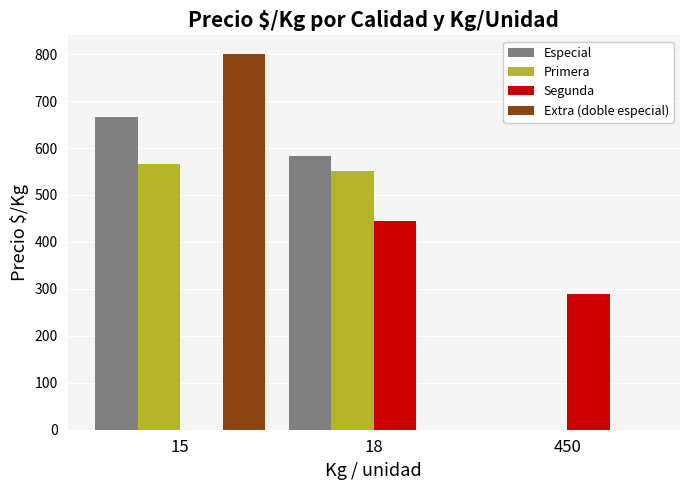

The Primera series shows -231 at 450. True or false?

False